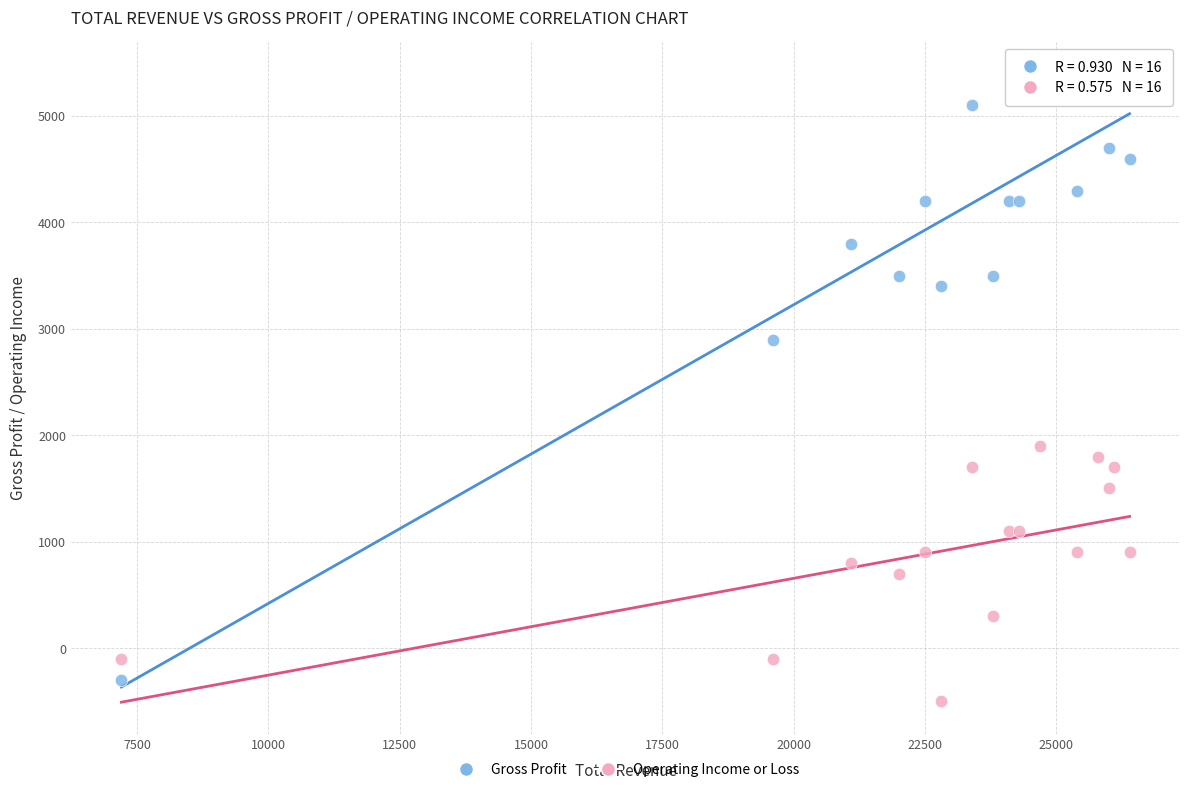

In the Gross Profit series, what Y value is closest to 2550?

2900